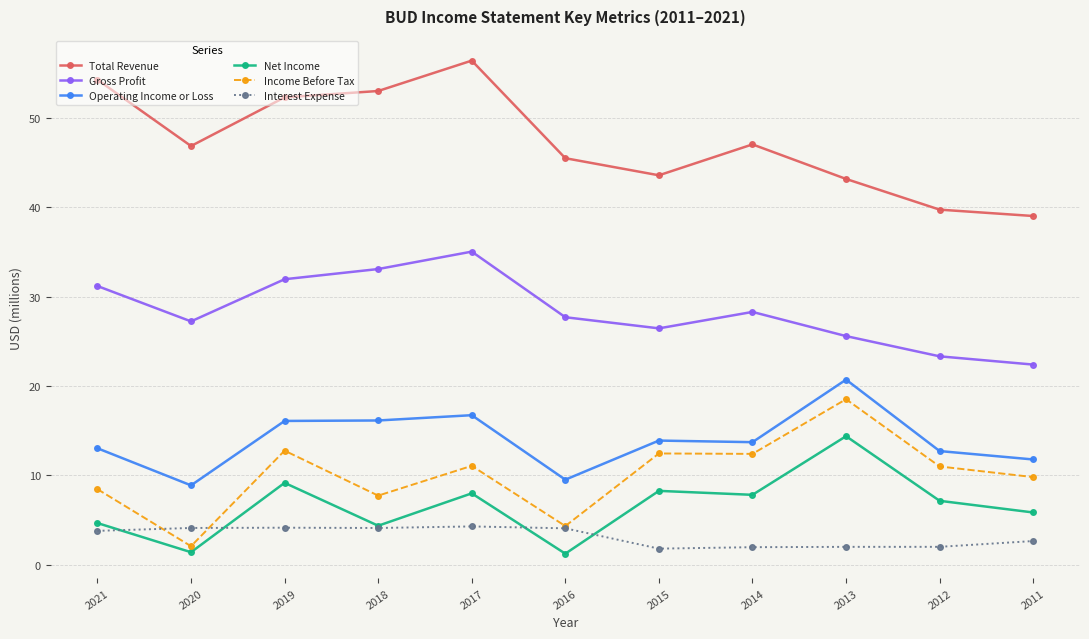

Does the chart have visible grid lines?

Yes